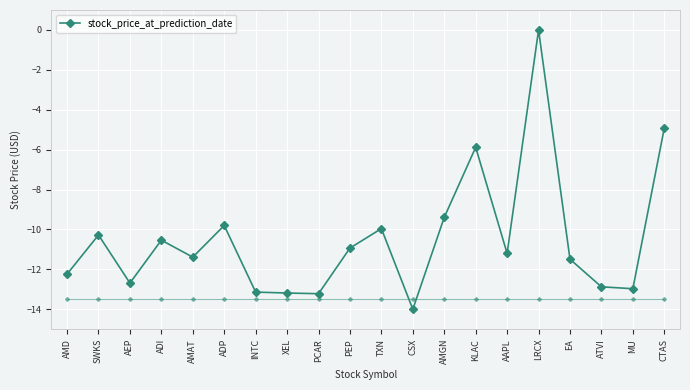

True or false: the data has more than 0 interior local peaks.

True